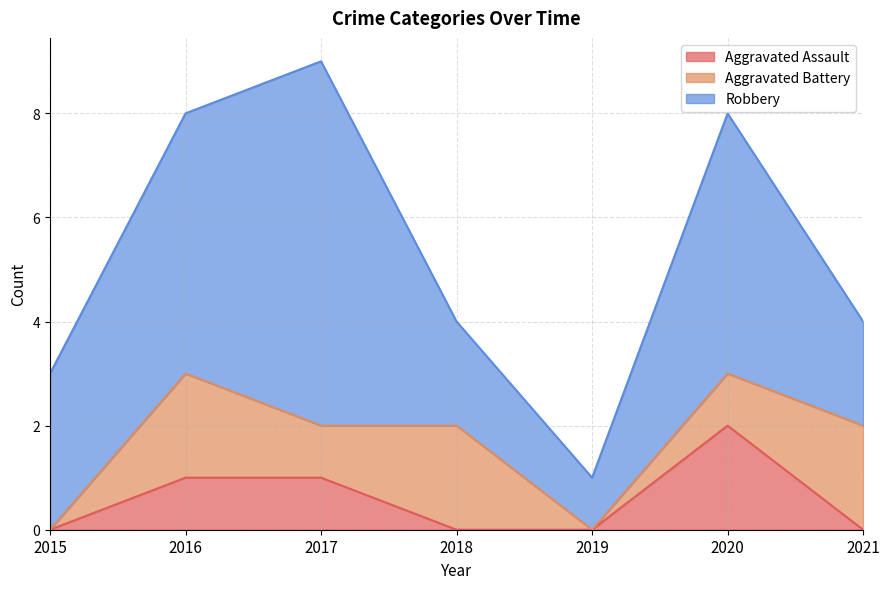

How many series are shown in this chart?

3